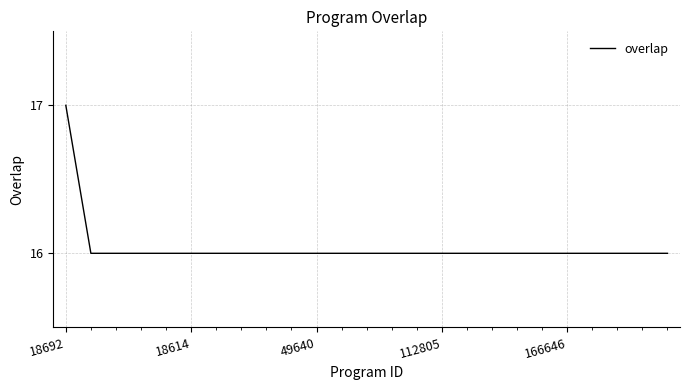

What is the maximum value shown in the chart?

17